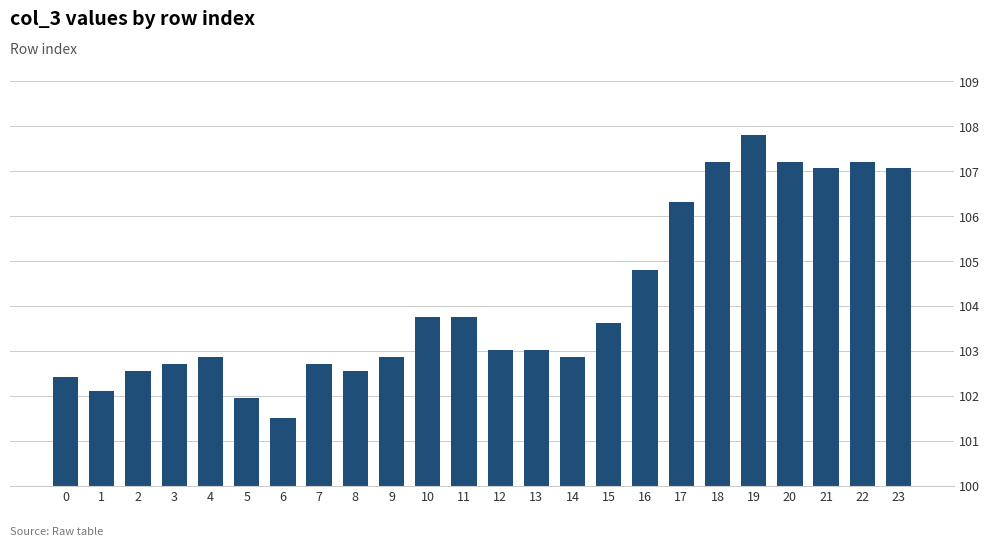

Which has a higher value, 12 or 4?

12